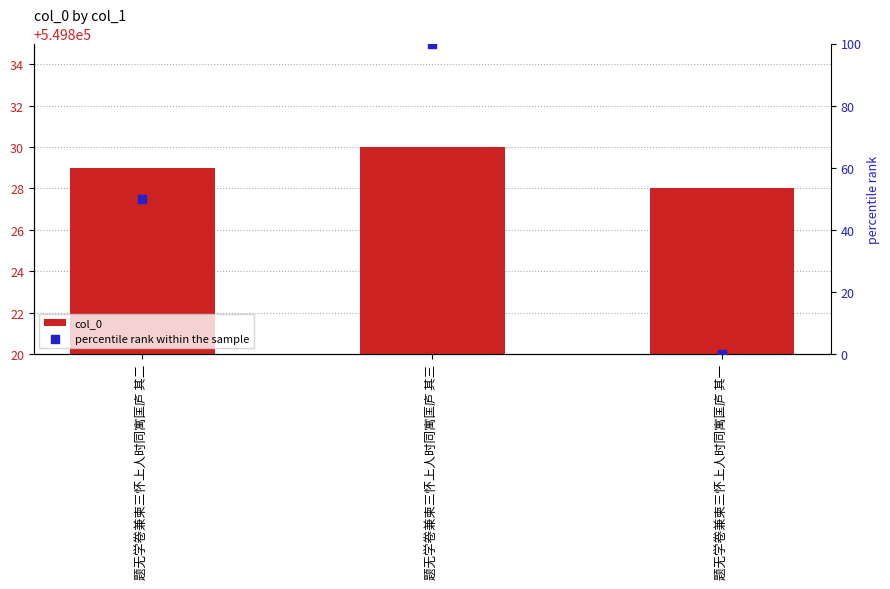

Which series has the largest total across all categories?

col_0